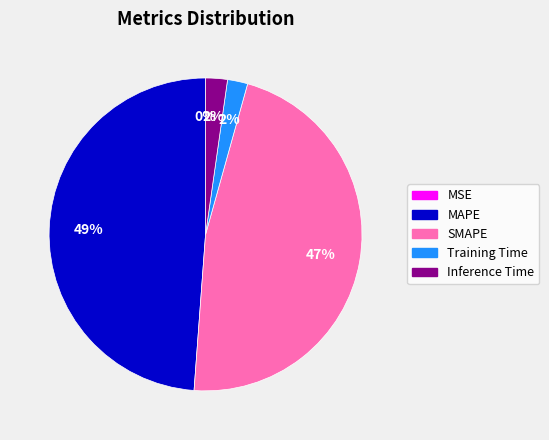

To the nearest percent, what portion does SMAPE represent?

47%